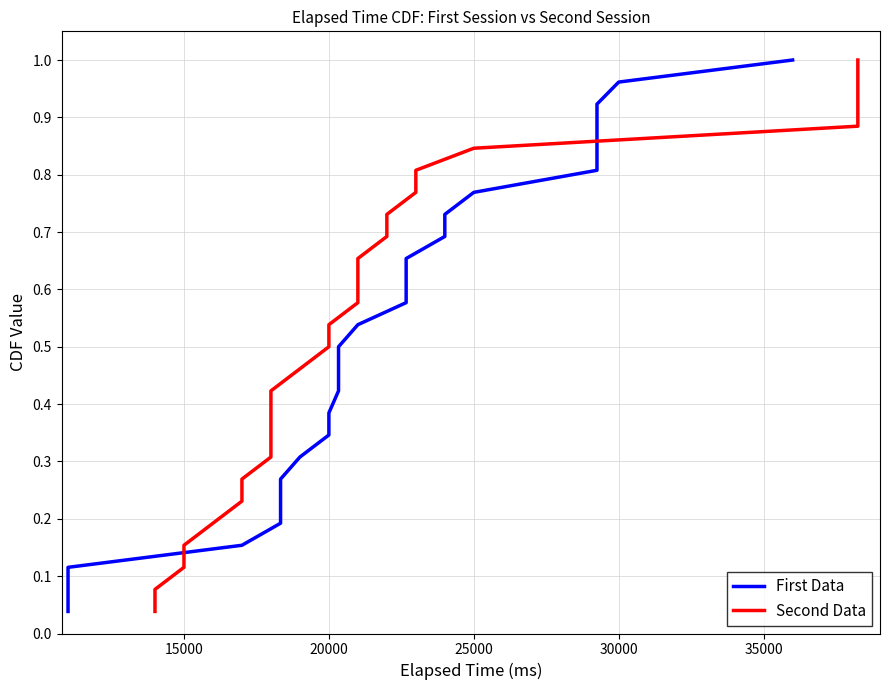

True or false: First Data has more than 1 interior local peaks.

False